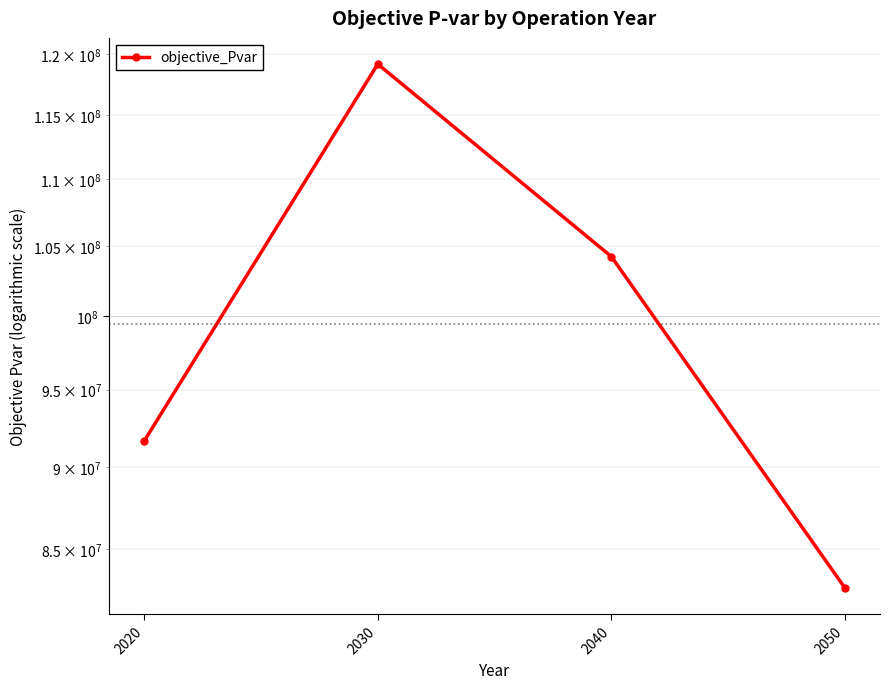

What is the difference between the values at 2040 and 2020?

12553558.7